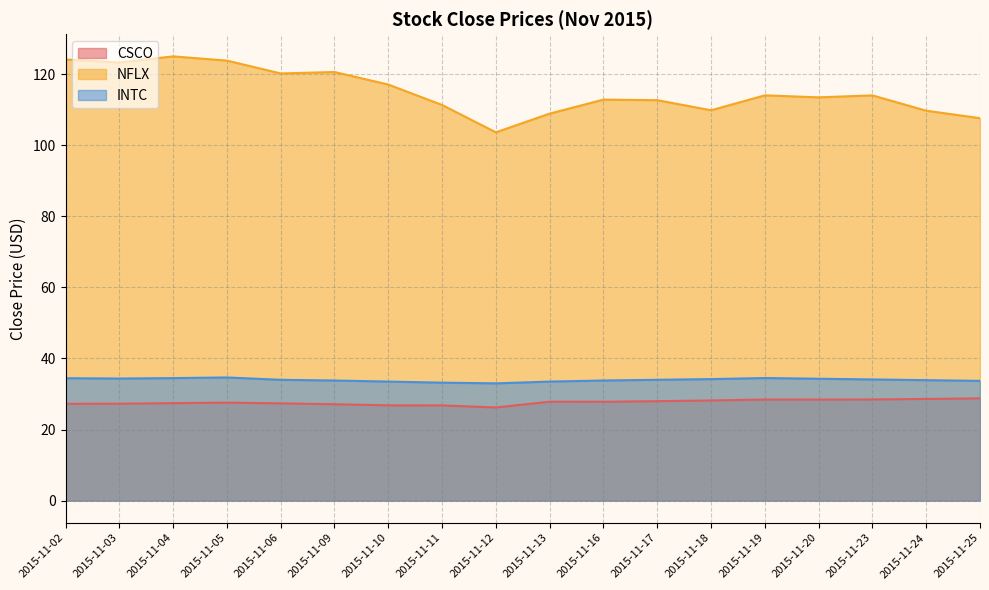

At which category does CSCO reach its first local peak?

2015-11-05